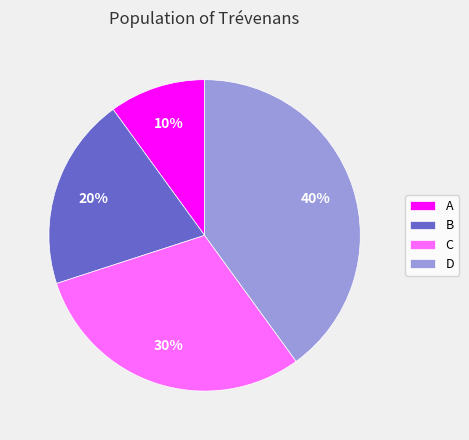

To the nearest percent, what is the difference between the B and C slice percentages?

10%